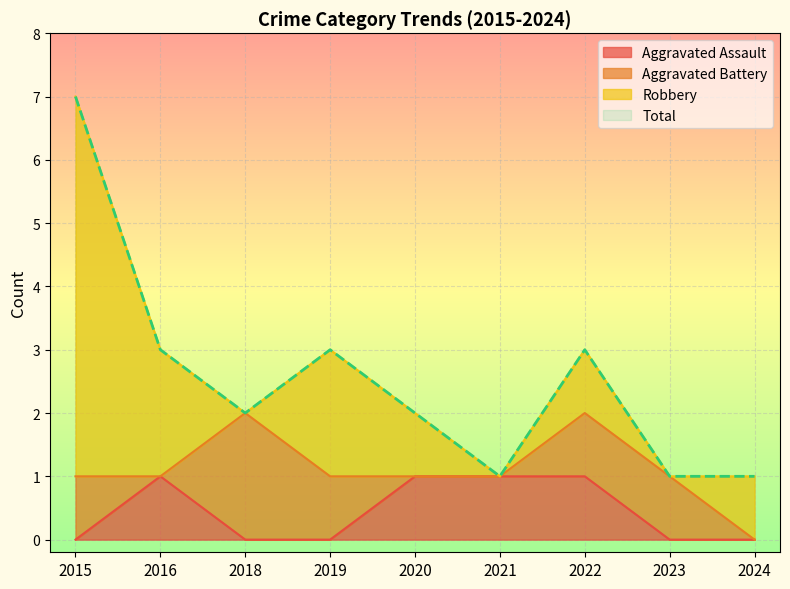

Which category has the highest value in the Aggravated Assault series?

2016